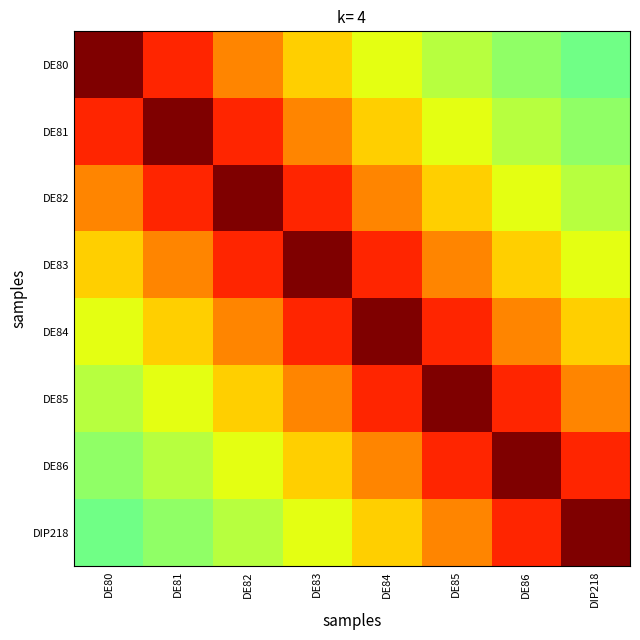

How many distinct data groups are displayed?

8